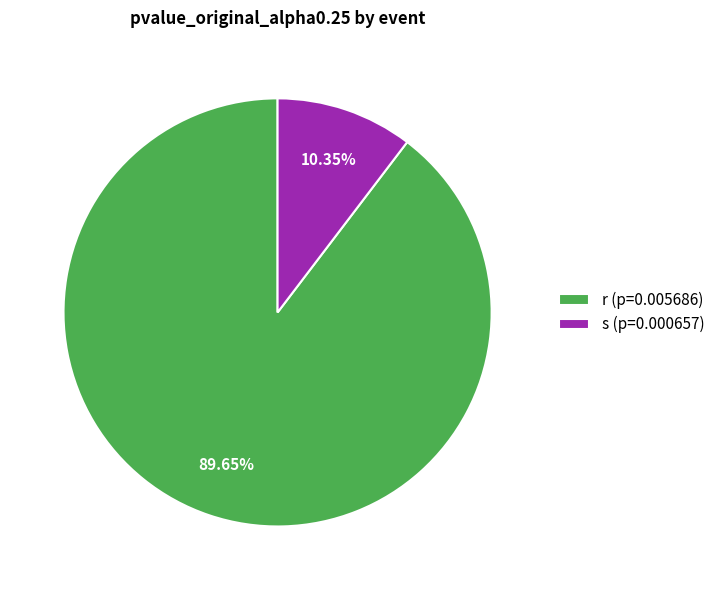

How many segments does this pie chart have?

2